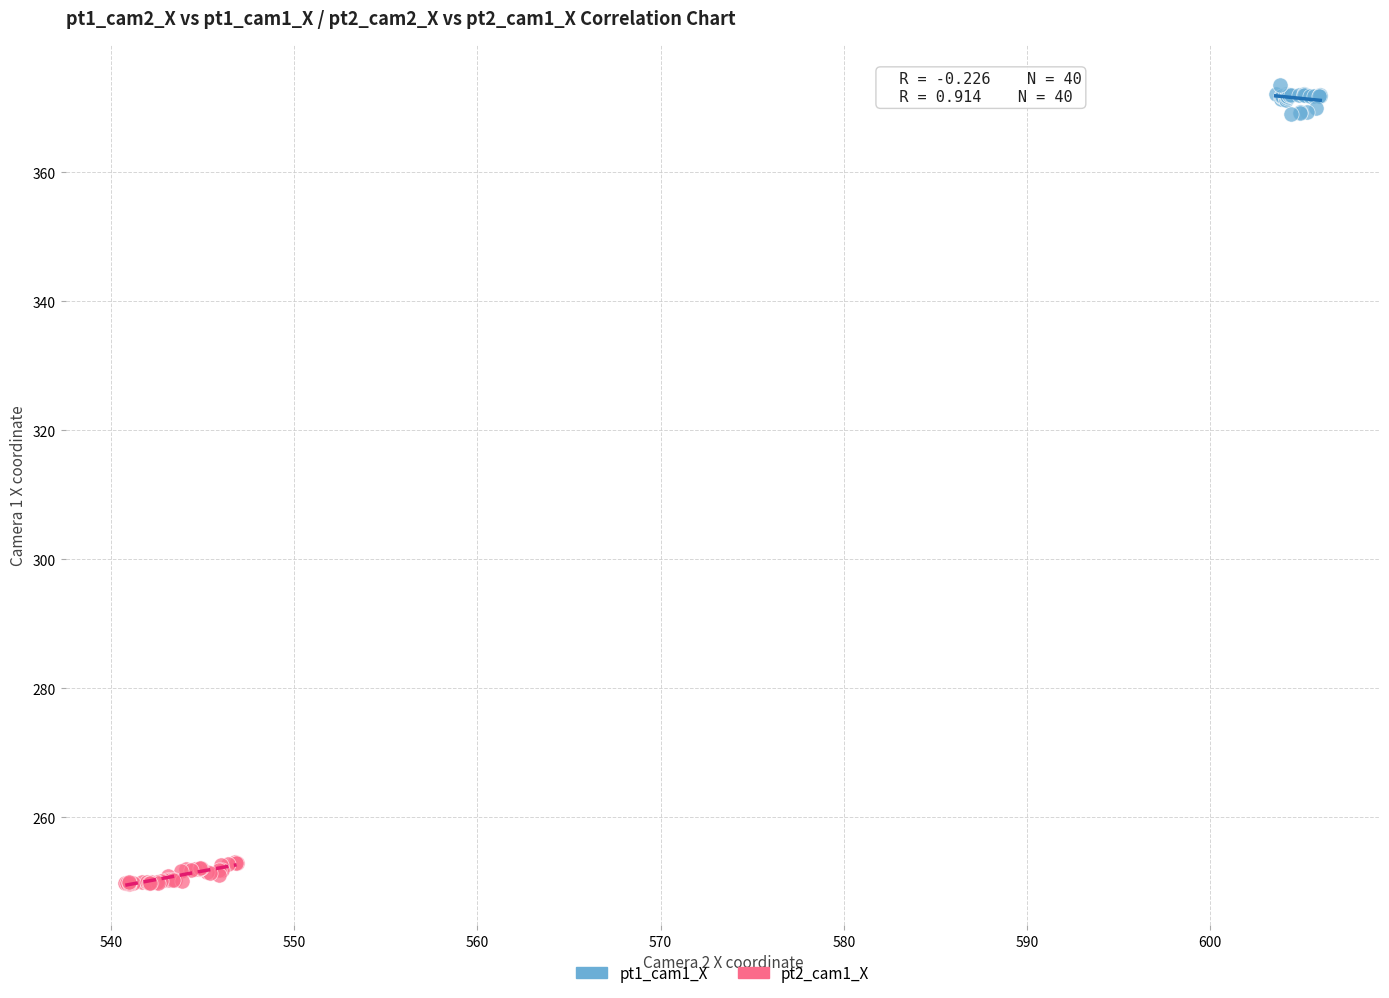

Which series contains the highest Y value?

pt1_cam1_X